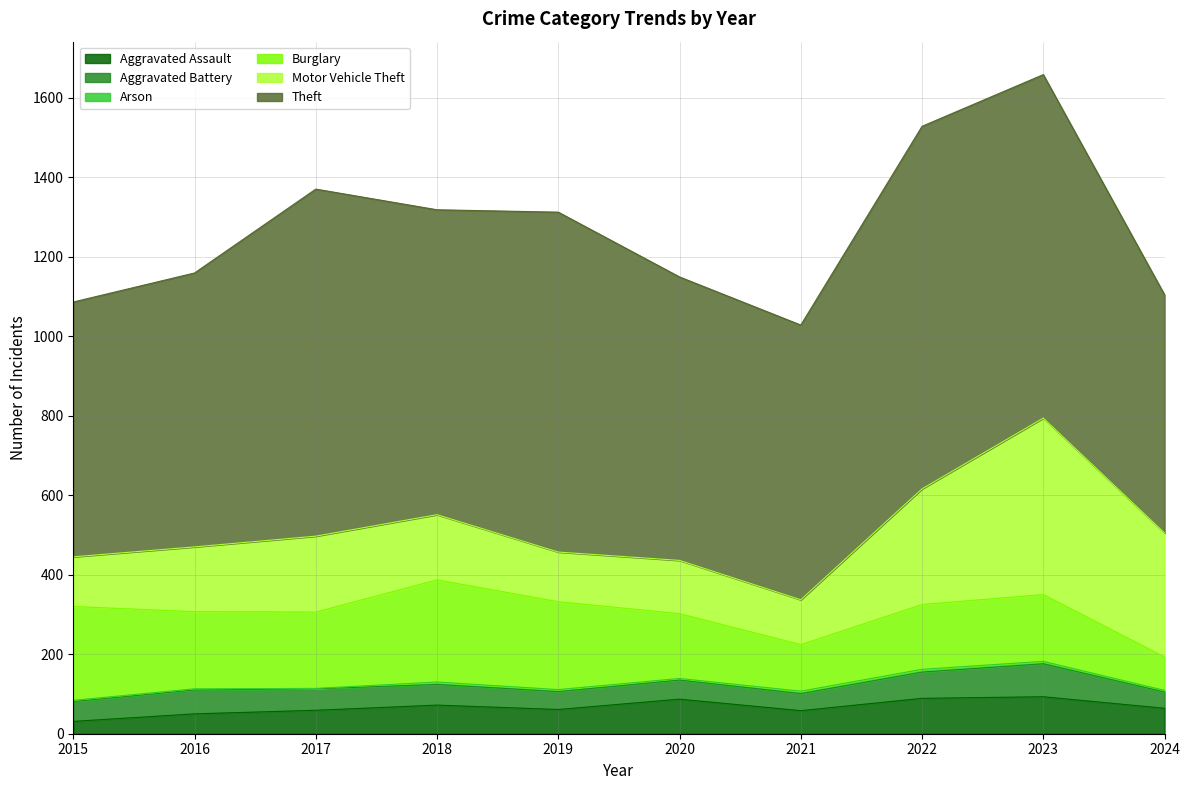

Does the chart display data point markers on the line(s)?

No